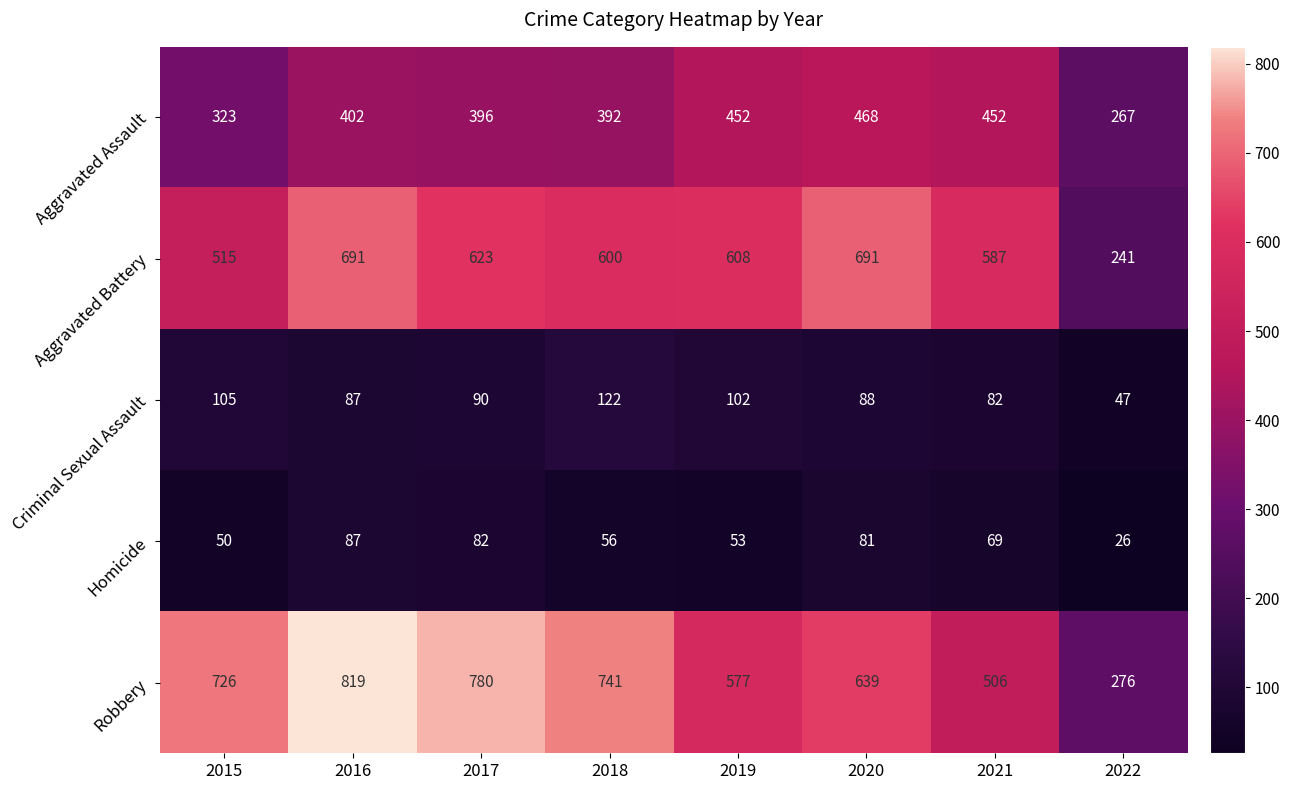

What is the difference between the Aggravated Assault values at 2015 and 2022?

56